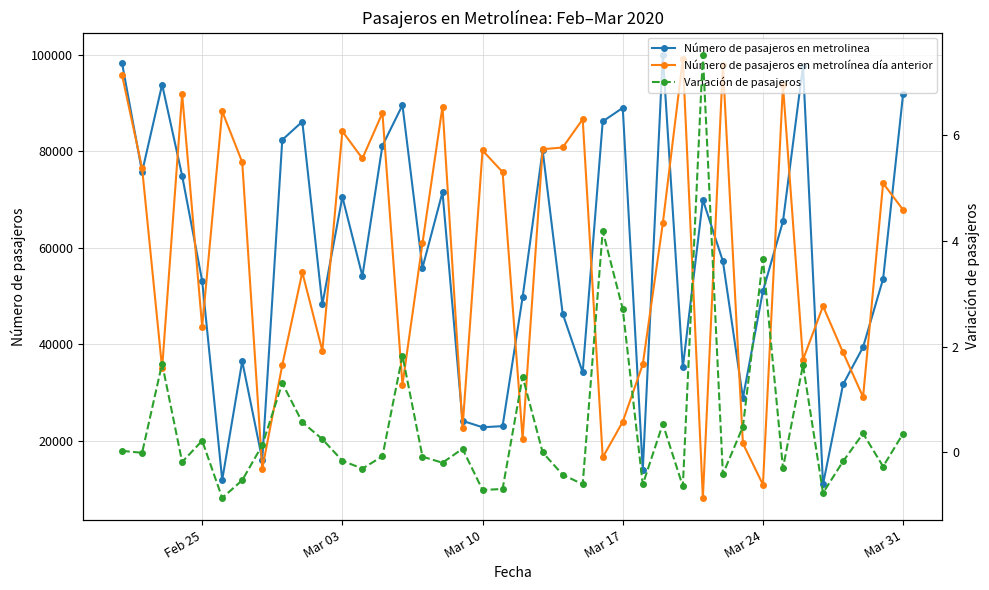

True or false: Variación de pasajeros and Número de pasajeros en metrolínea día anterior intersect in this chart.

False